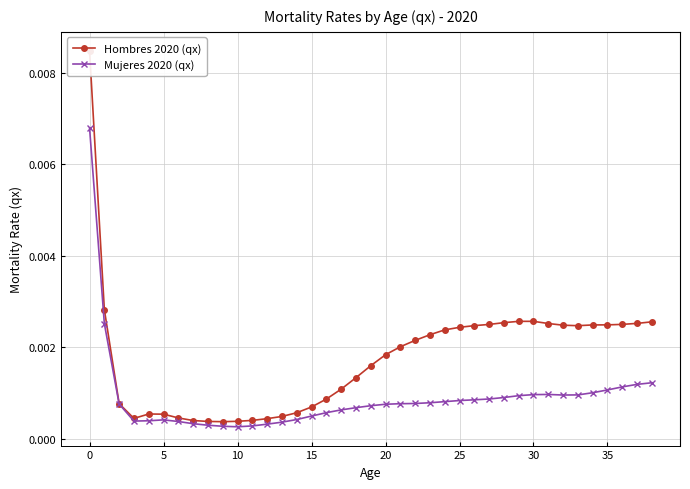

Does the chart display data point markers on the line(s)?

Yes